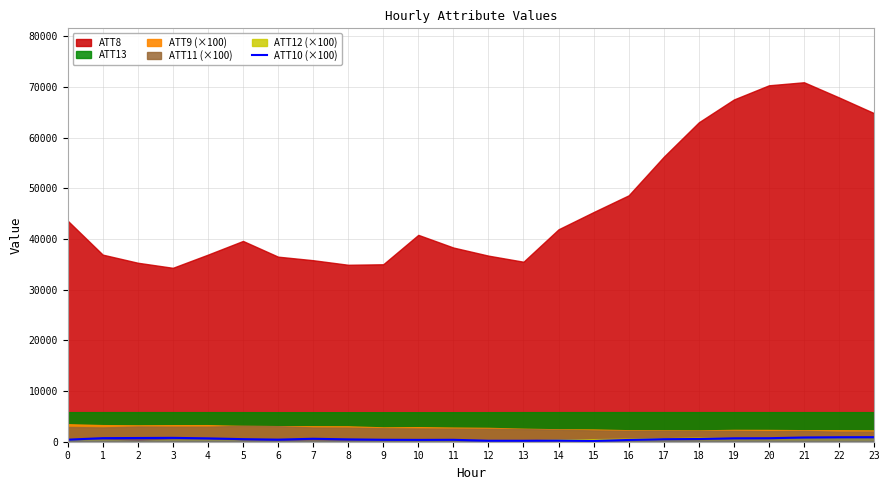

What is the minimum value shown in the chart?

139.6